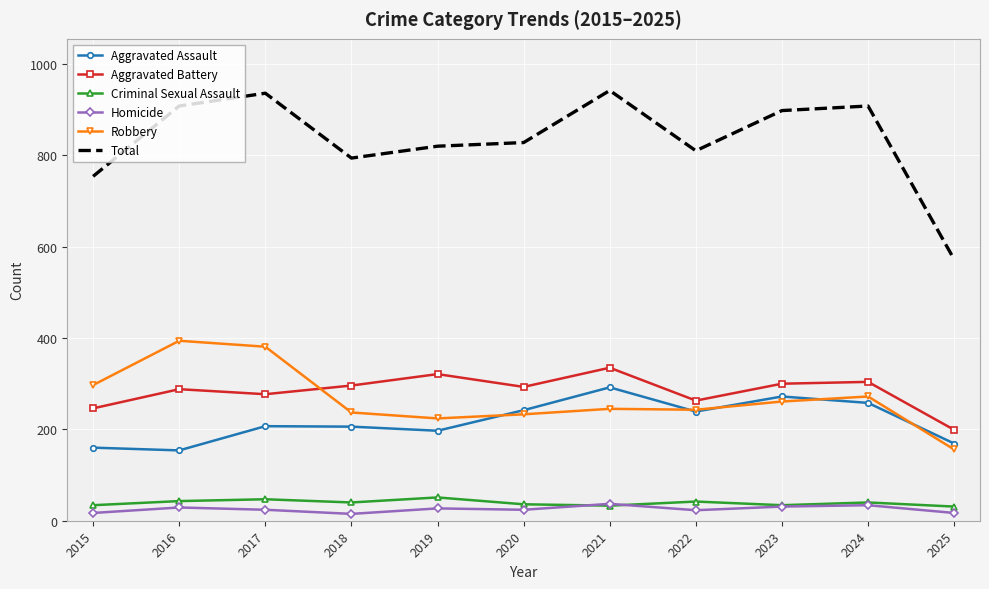

True or false: Robbery has a value of 261 at 2023.

True